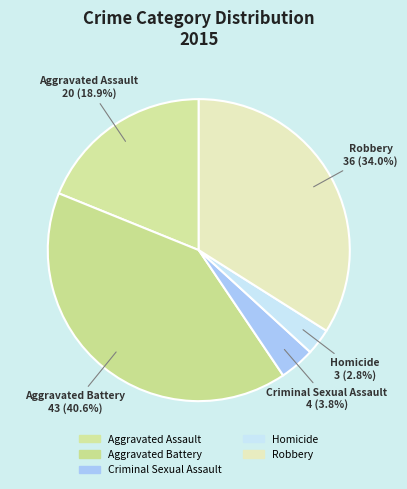

To the nearest percent, what is the difference between the largest and smallest slice percentages?

38%